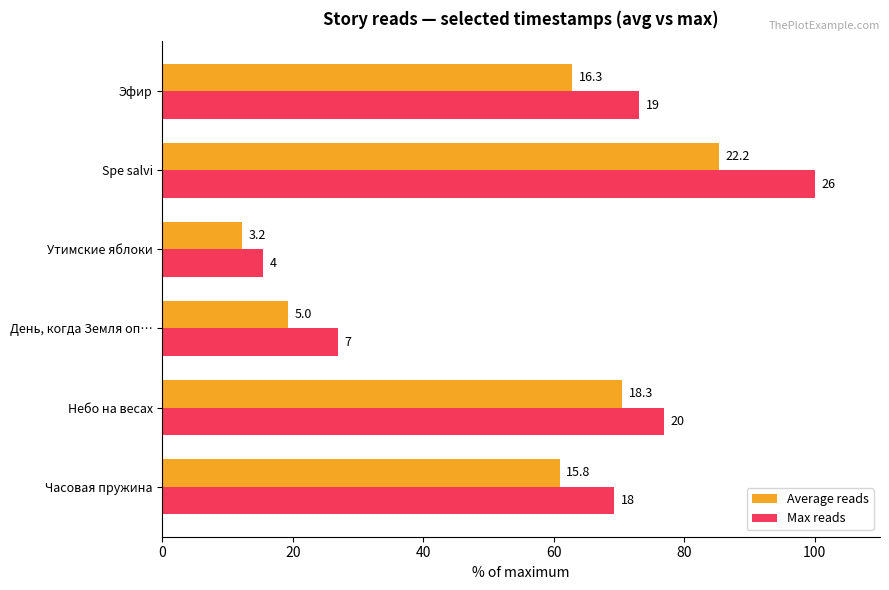

What is the value of the Max reads bar at the 2nd from the left?

76.9